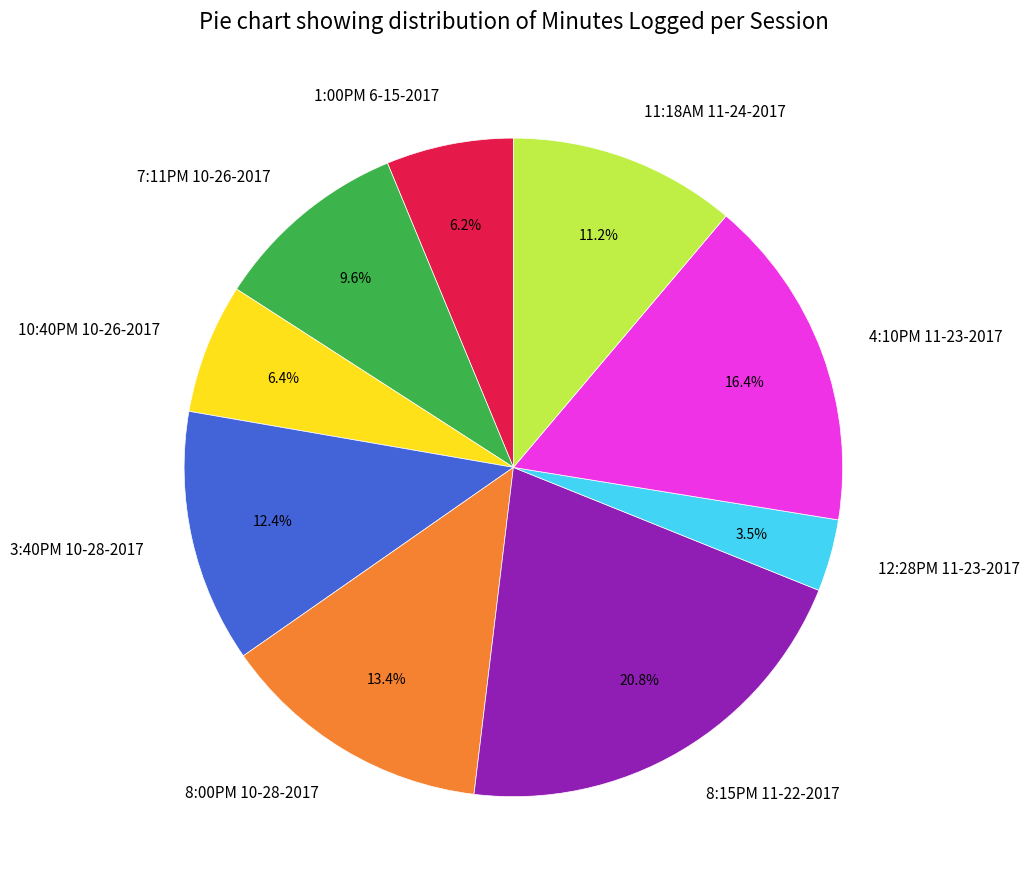

True or false: 3:40PM 10-28-2017 accounts for 12% of the total.

True